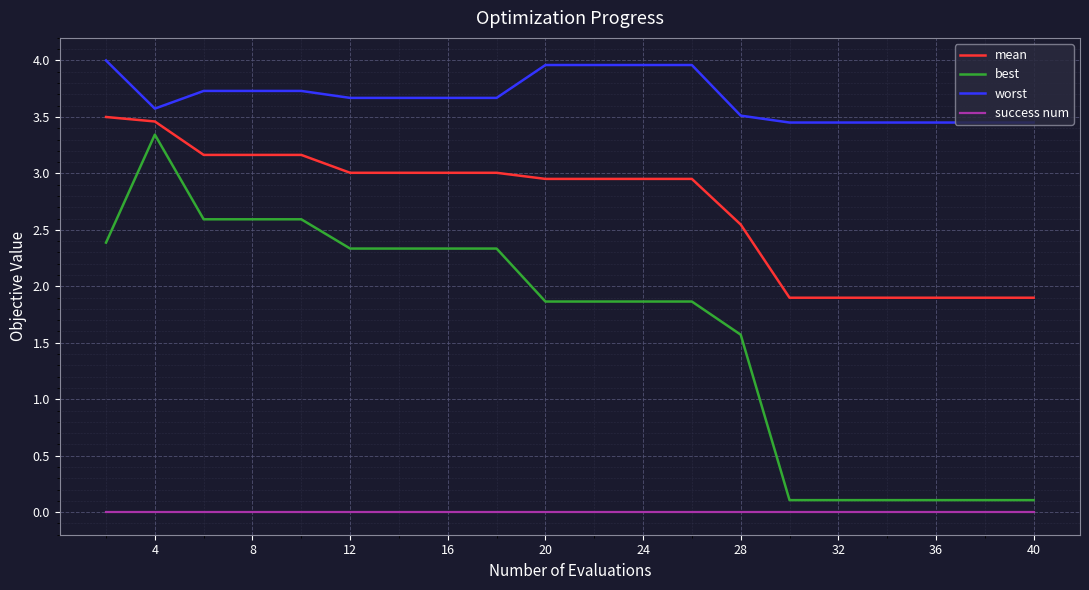

Which series has the largest total across all categories?

worst